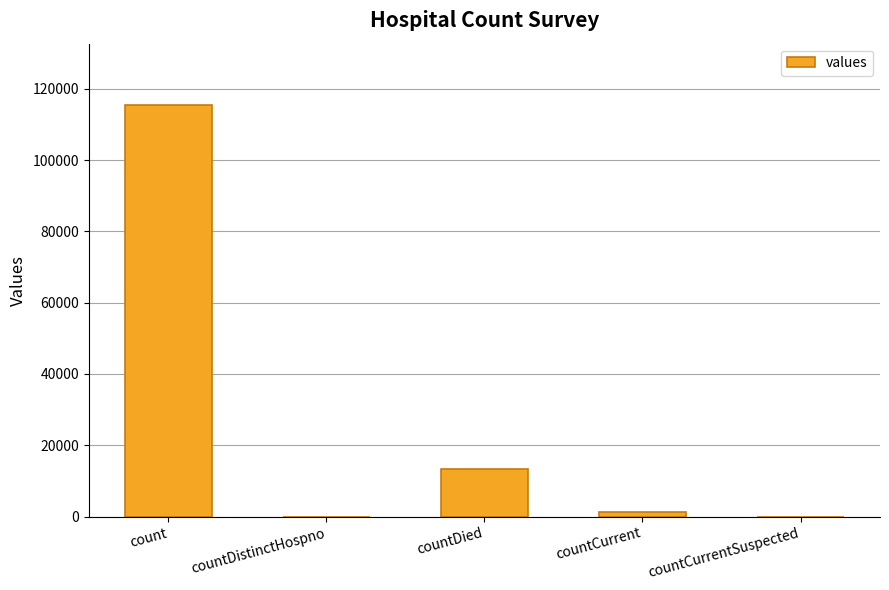

True or false: the data shows 0 at countDistinctHospno.

True